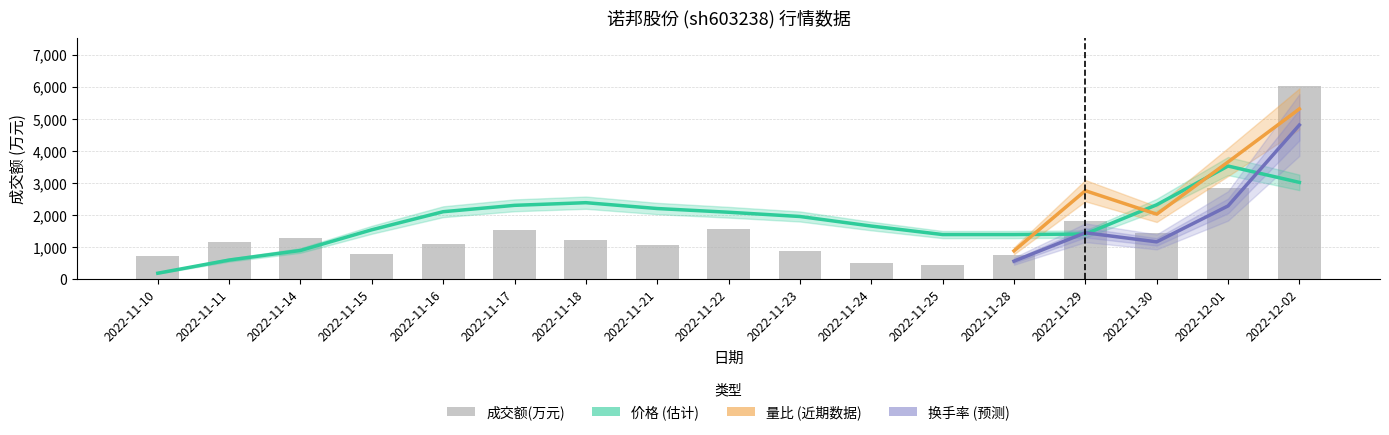

What position from the left is 2022-12-01?

16